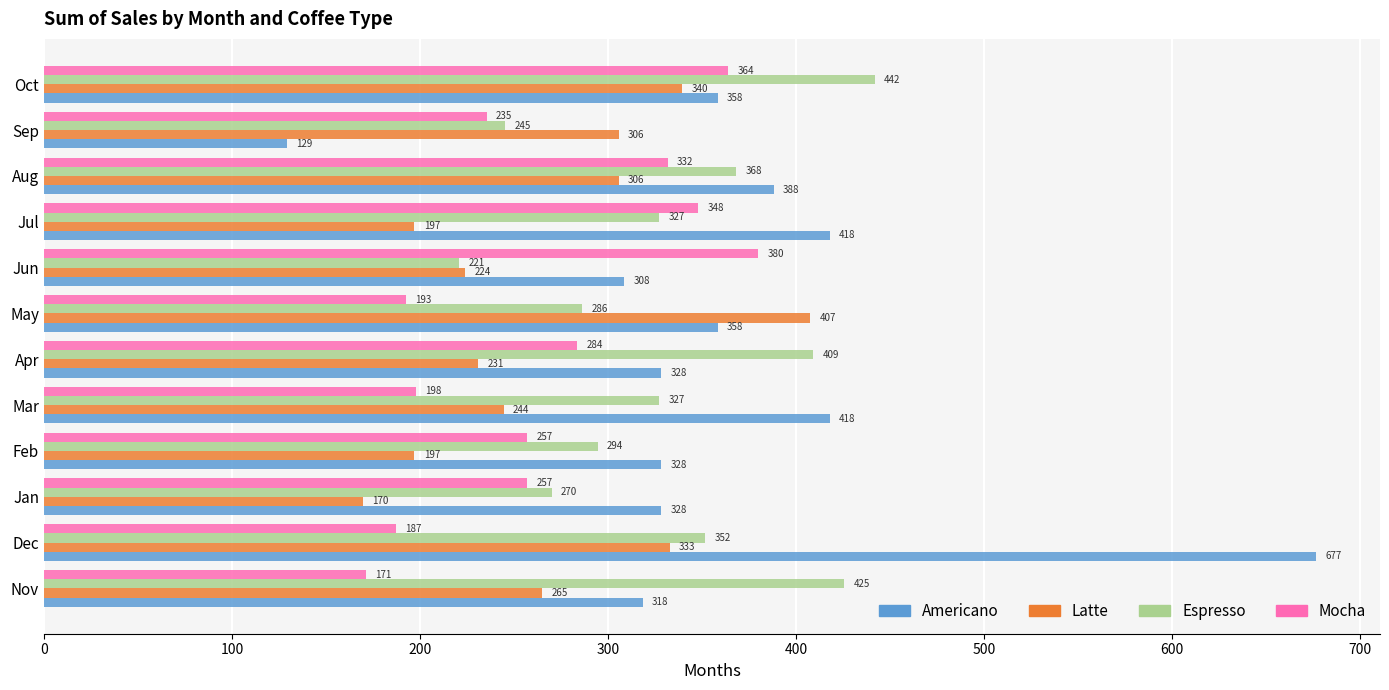

What is the approximate value of Mocha at Aug?

331.7